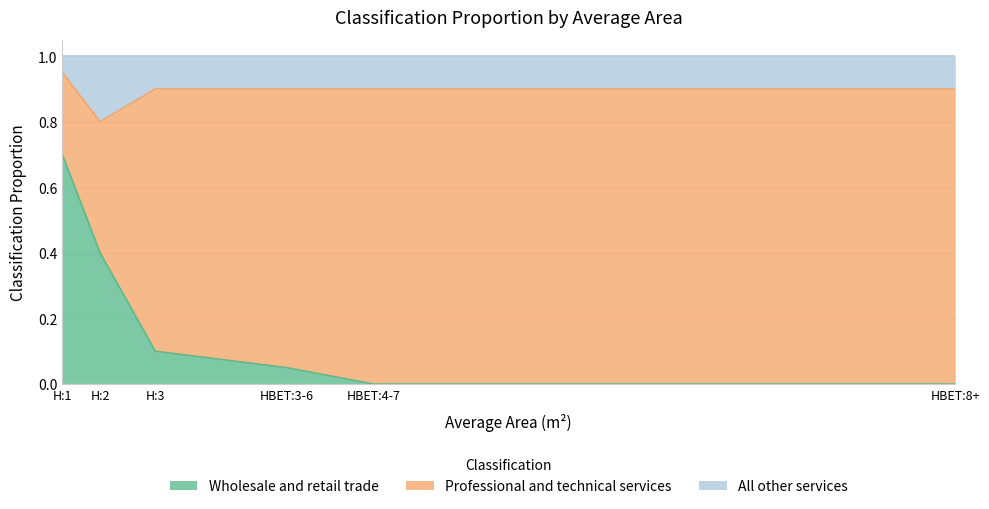

Which category has the lowest value across all series?

HBET:4-7